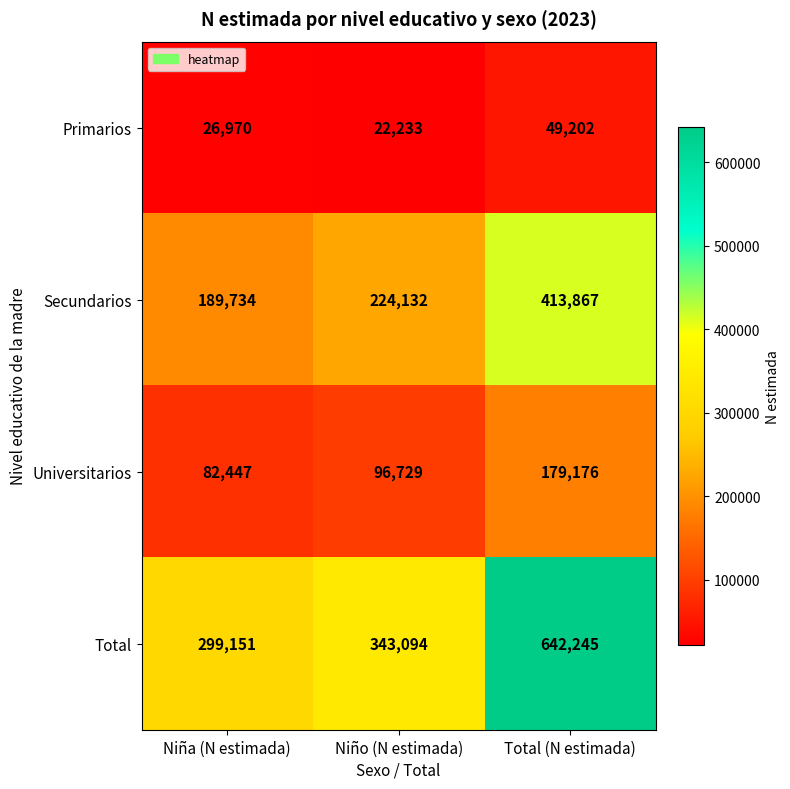

Is it true that Universitarios equals 179176 at Total (N estimada)?

True